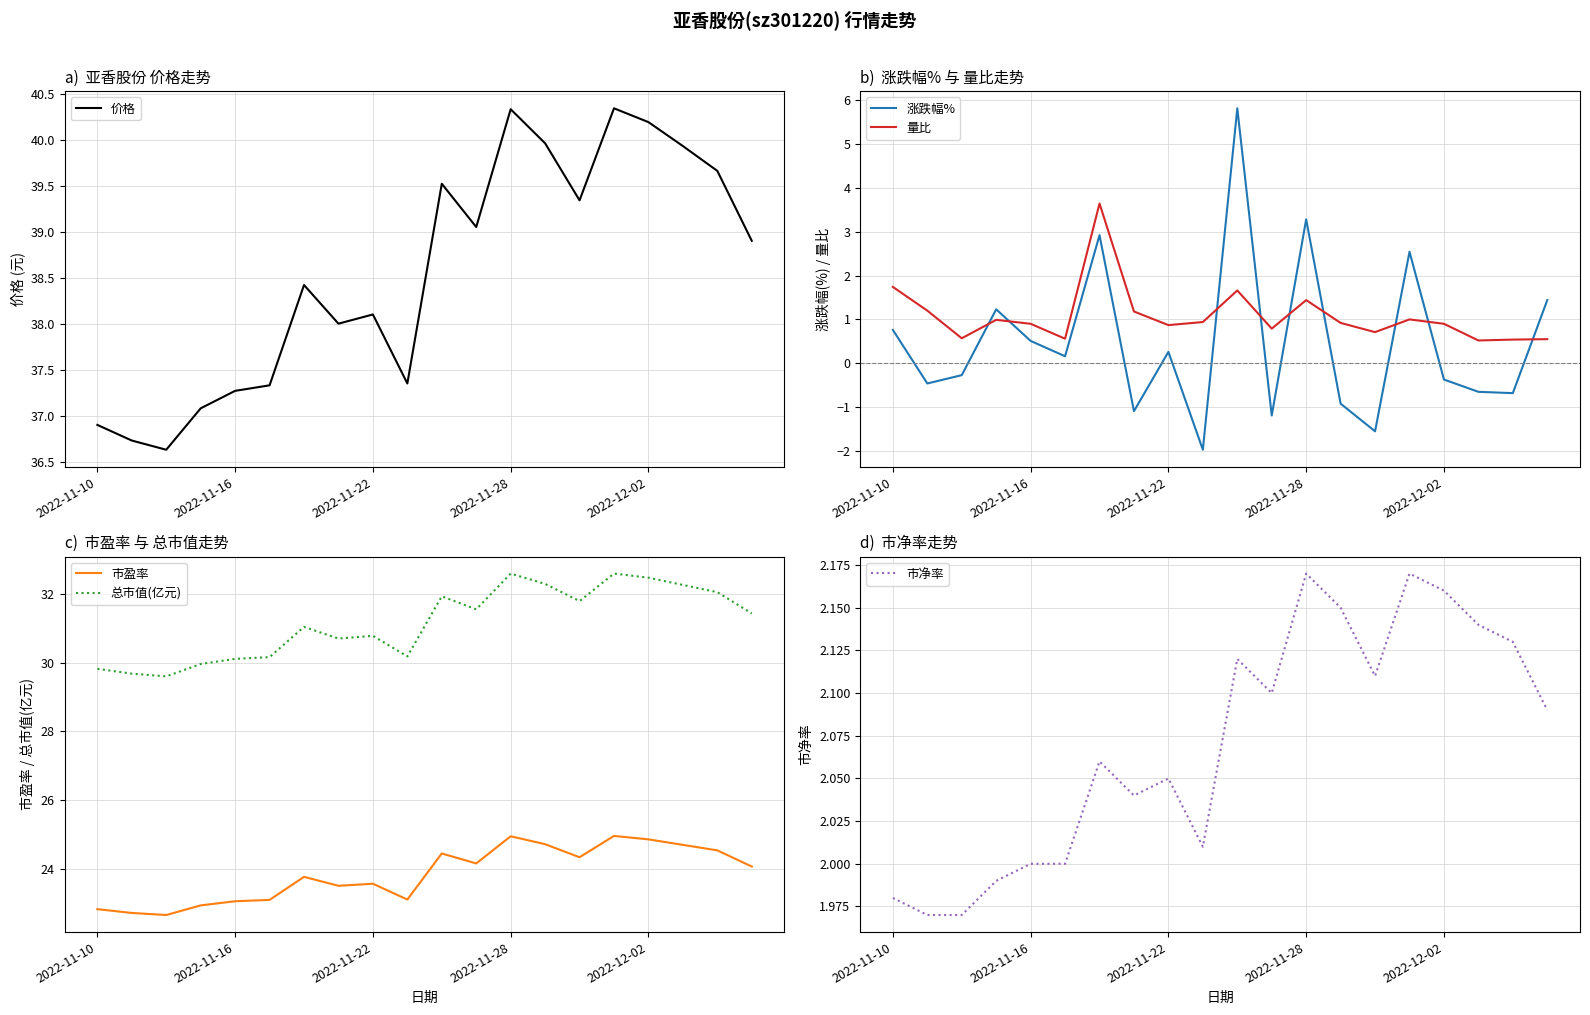

What is the value of the 量比 point at the 14th from the left?

0.9